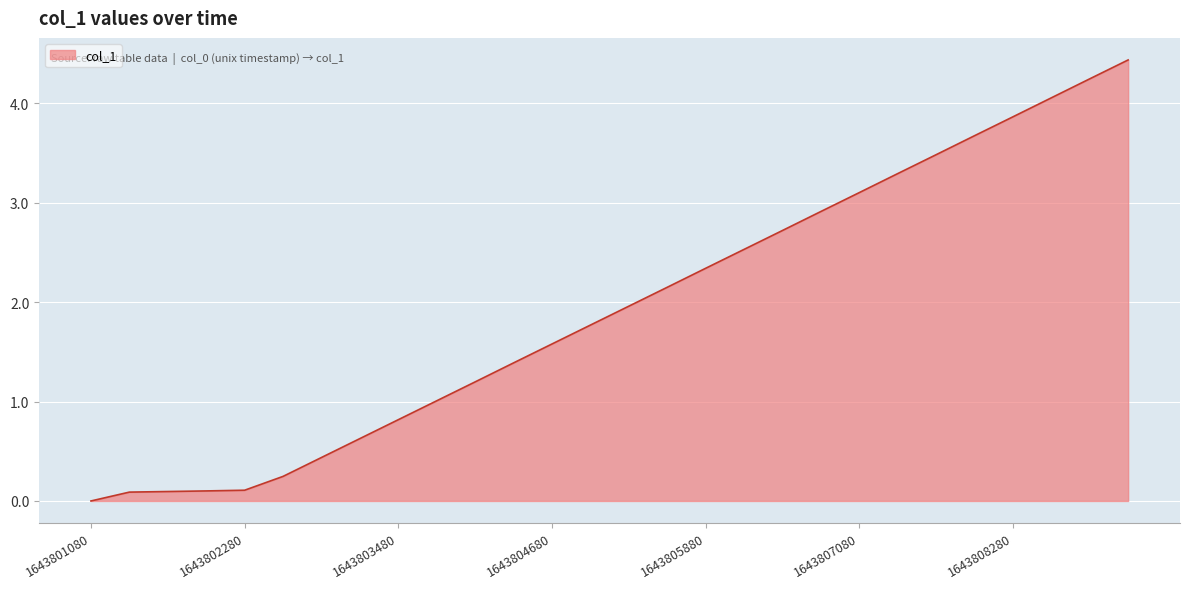

What is the greatest value displayed?

4.4